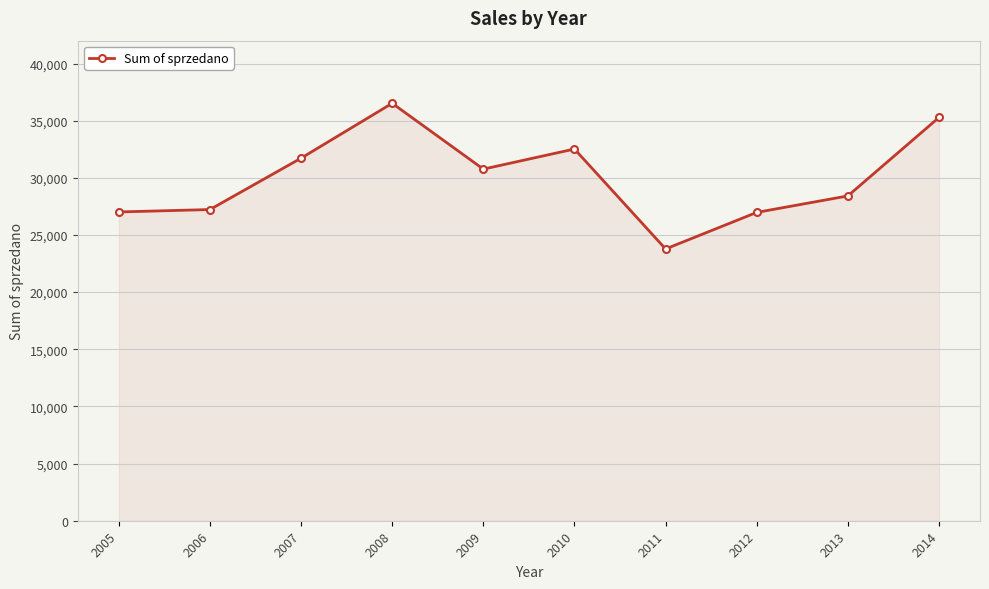

Is it true that the value at 2012 is 26976?

True